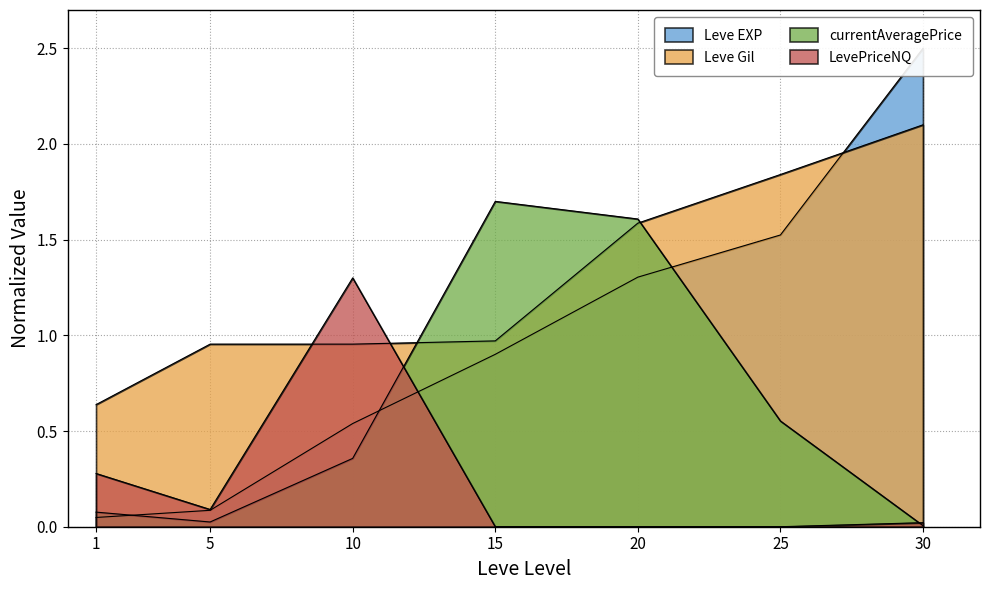

How many distinct data groups are displayed?

4